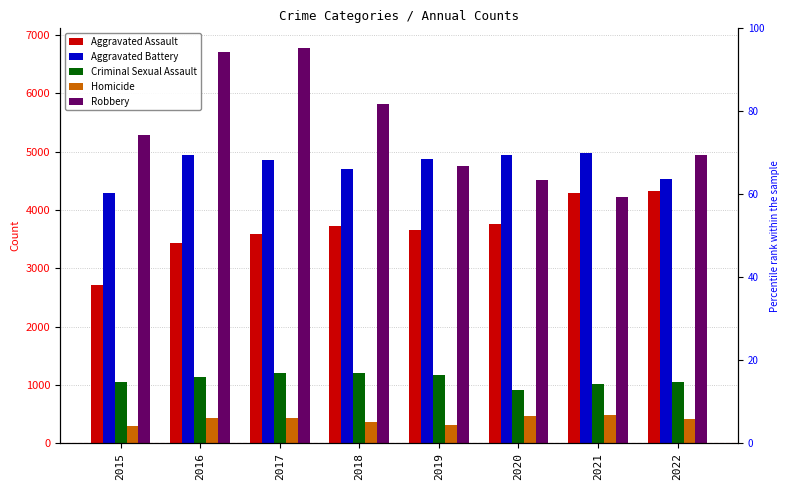

Is it true that Robbery equals 9182 at 2018?

False